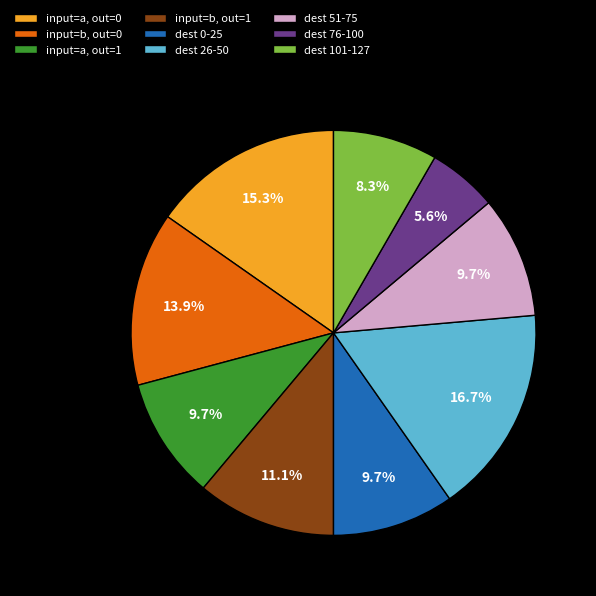

Which has a higher value, input=a, out=0 or dest 0-25?

input=a, out=0